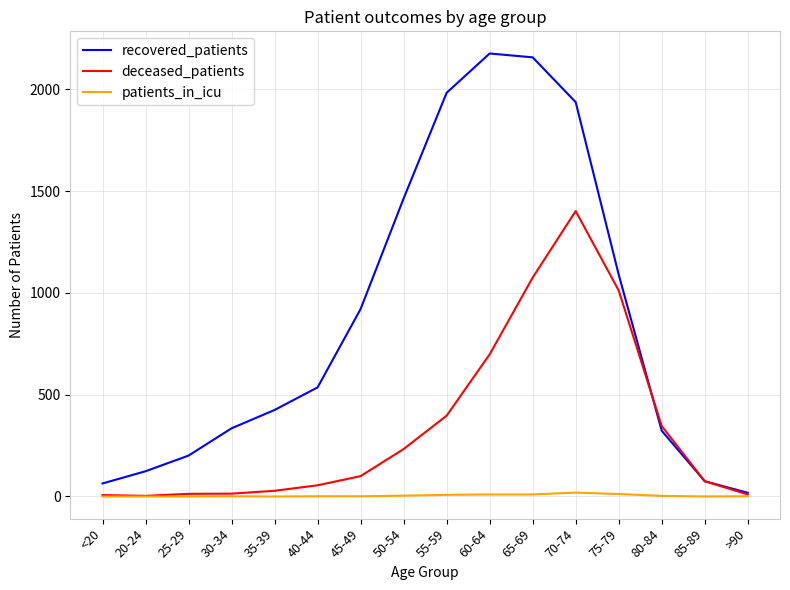

Which series has the largest range (max minus min)?

recovered_patients